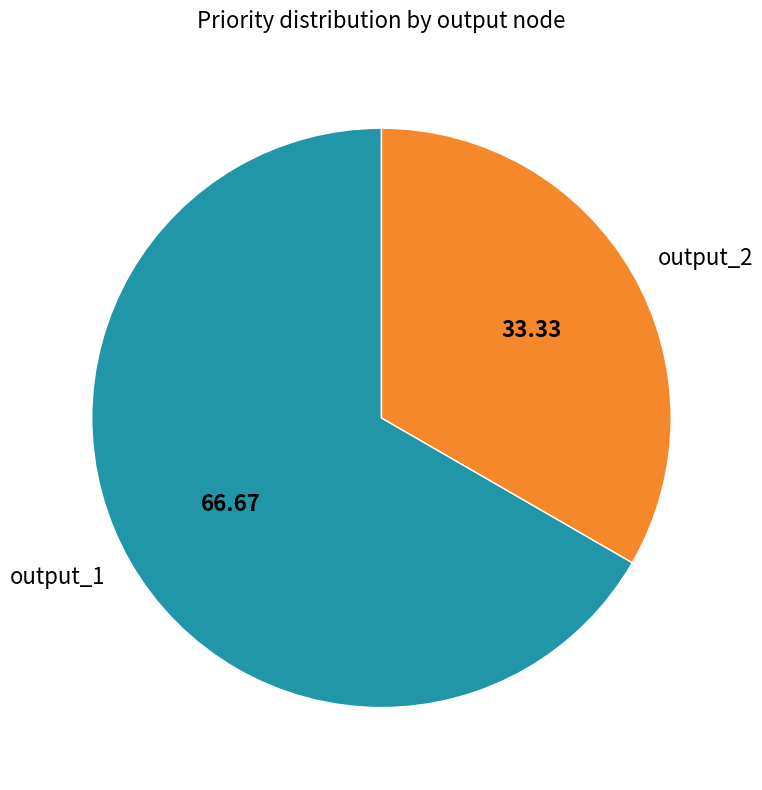

What is the ratio of the value at output_2 to the value at output_1?

0.5